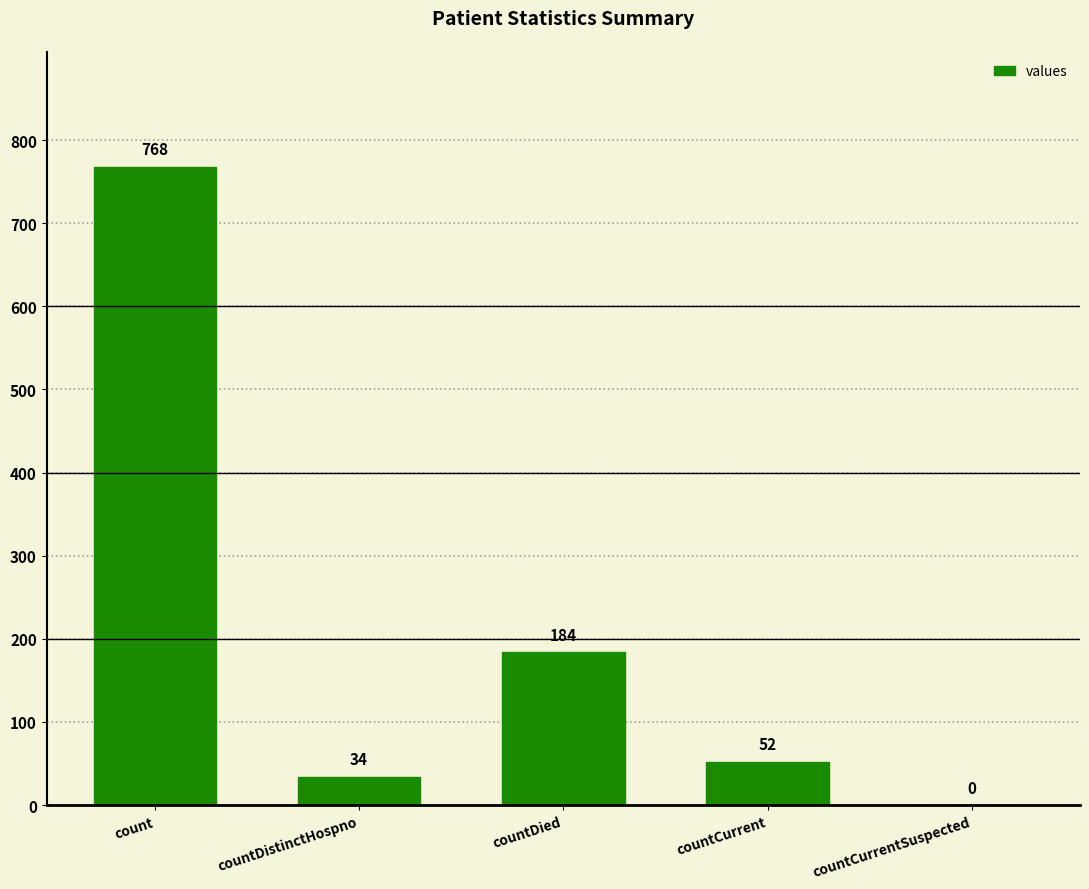

The chart shows a value of 229 at count. True or false?

False